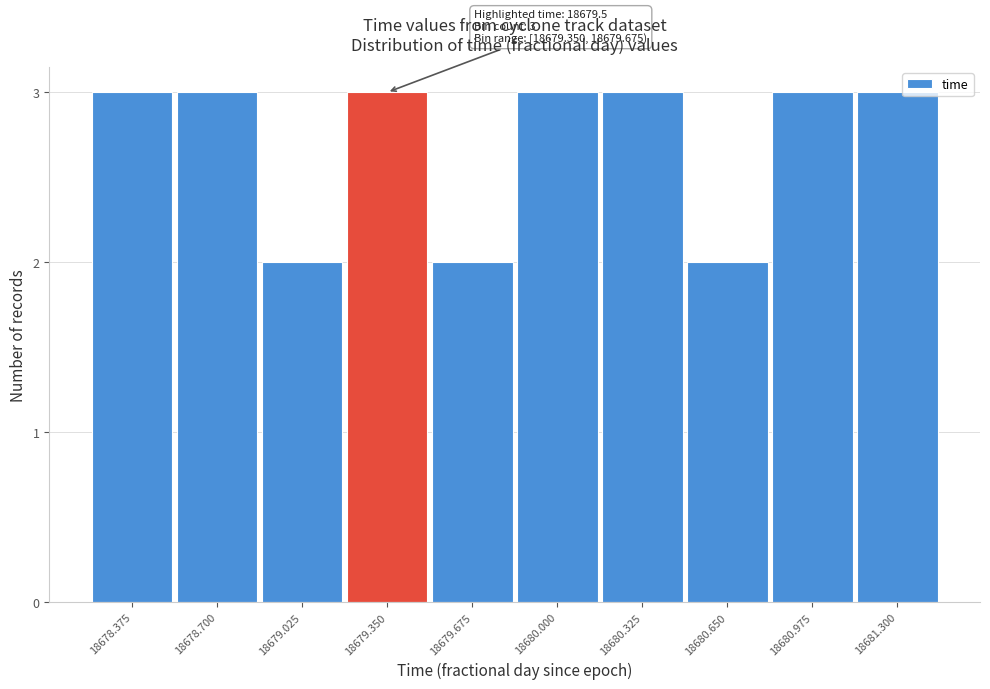

Reading right to left, transcribe all the data shown in this chart.

18681.300=3	18680.975=3	18680.650=2	18680.325=3	18680.000=3	18679.675=2	18679.350=3	18679.025=2	18678.700=3	18678.375=3